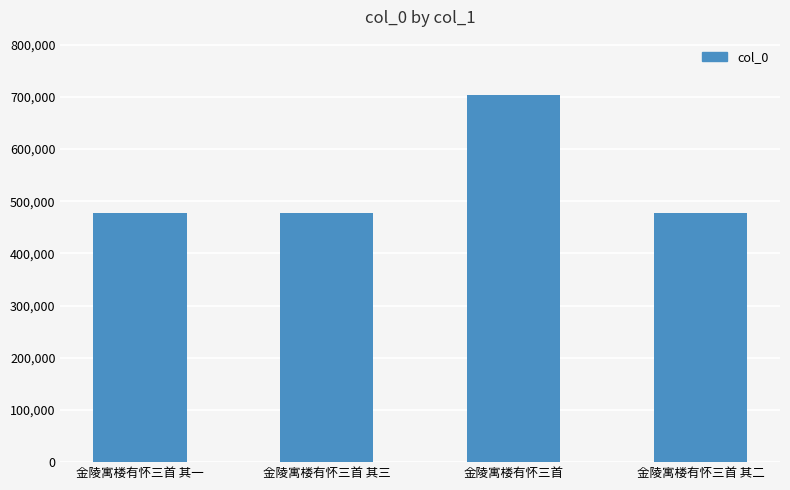

What position from the right is 金陵寓楼有怀三首?

2